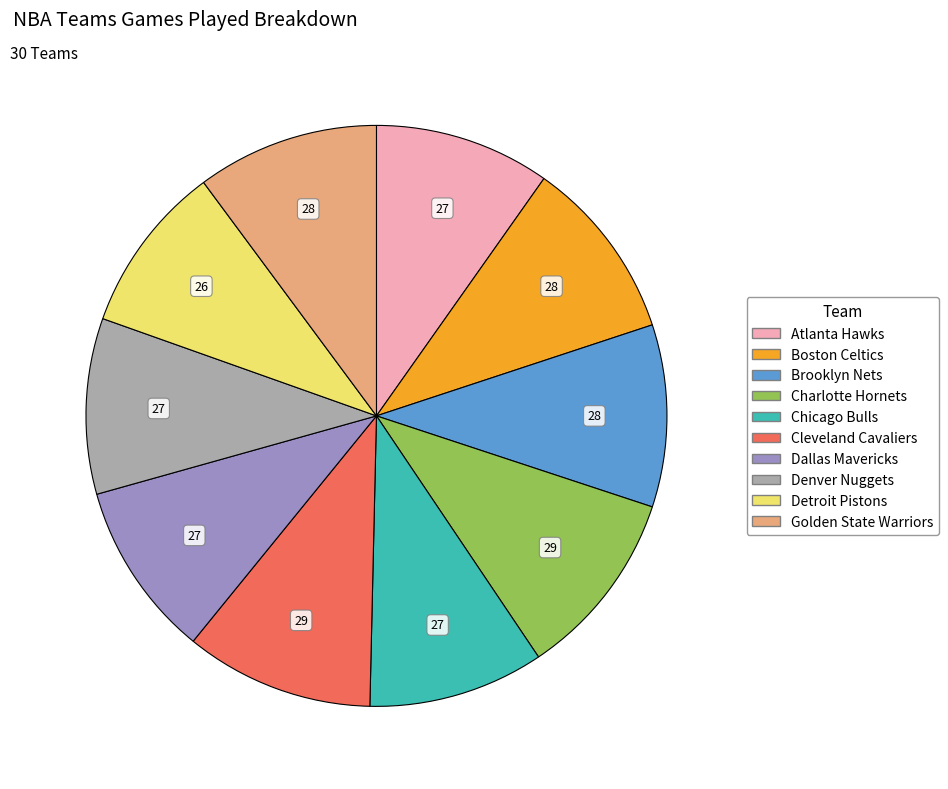

Is there any slice that represents more than half of the pie?

No